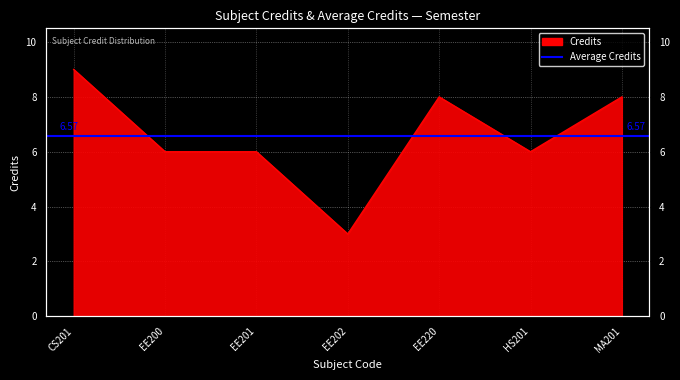

Between EE200 and EE220, which is larger?

EE220